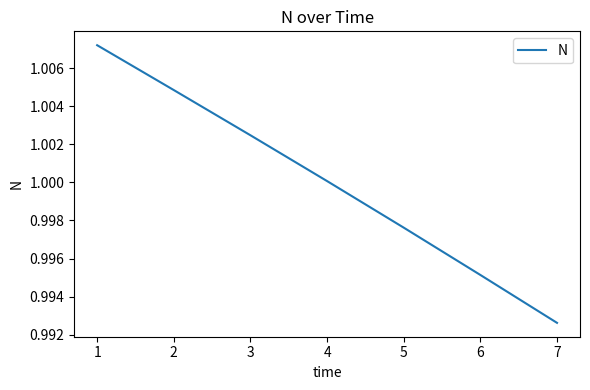

How many series are shown in this chart?

1